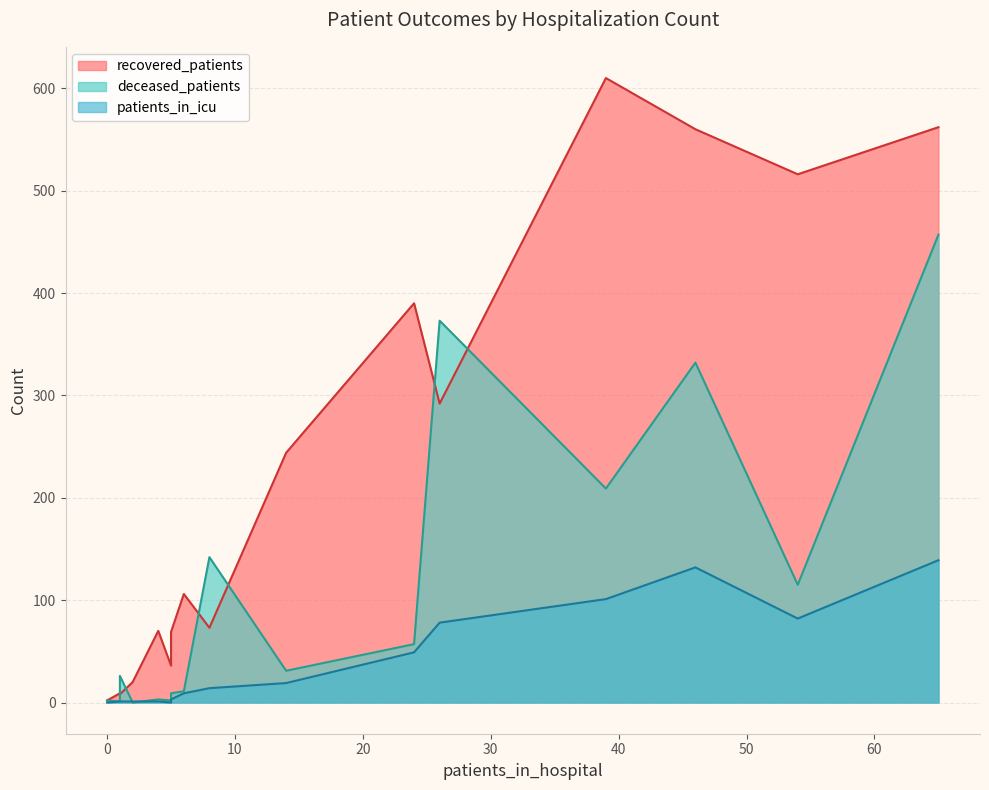

How many lines are shown in the chart?

3